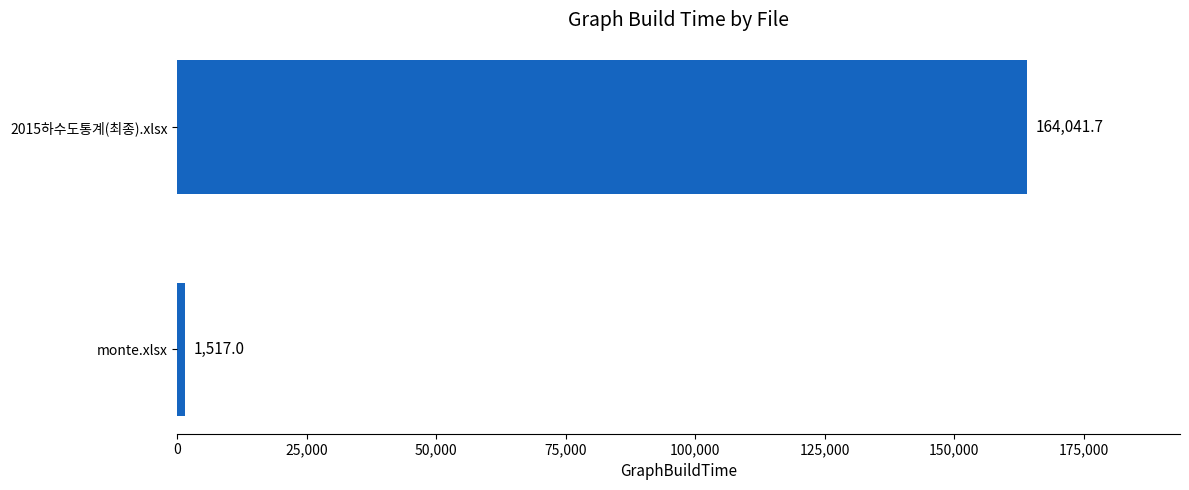

What is the change in value from monte.xlsx to 2015하수도통계(최종).xlsx?

+162524.7